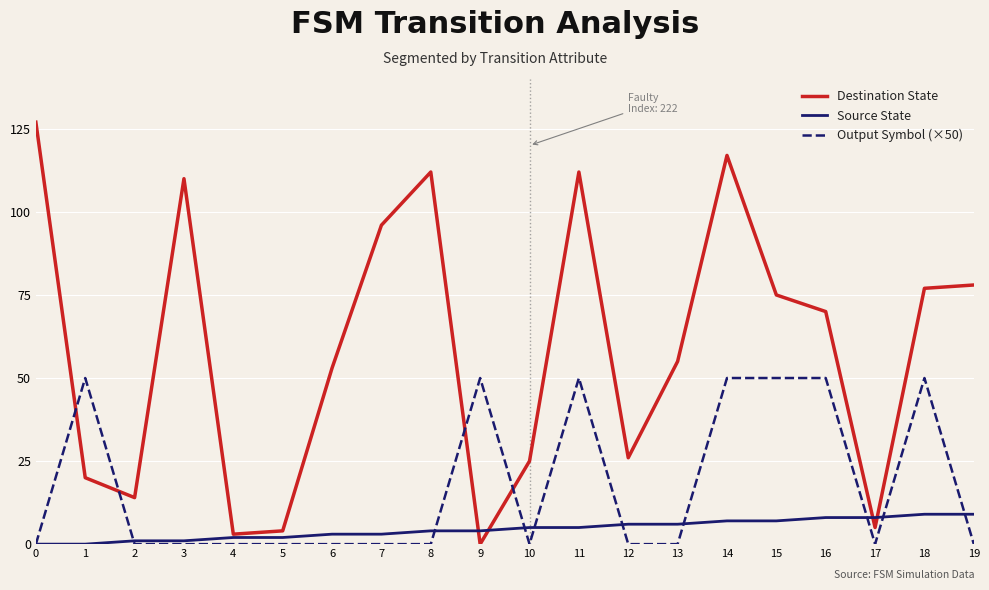

What is the difference between the Destination State values at 6 and 18?

24